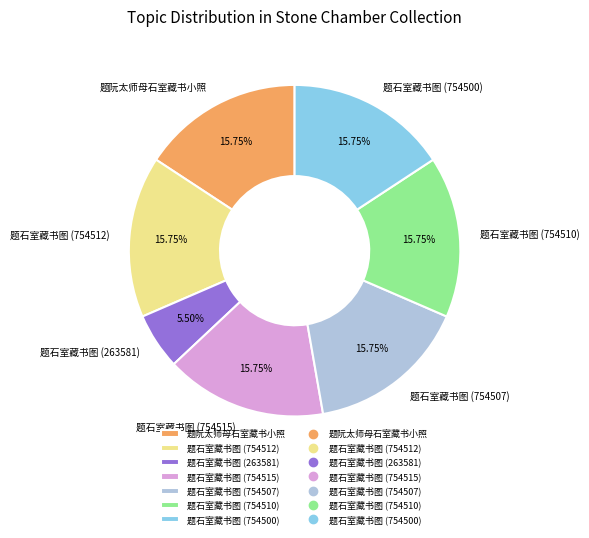

Is 题石室藏书图 (754510) the majority of the pie?

No